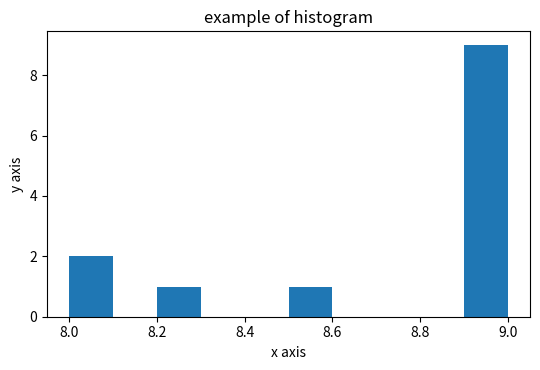

Over which range of the x-axis is the bar tallest?

8.9 to 9.0